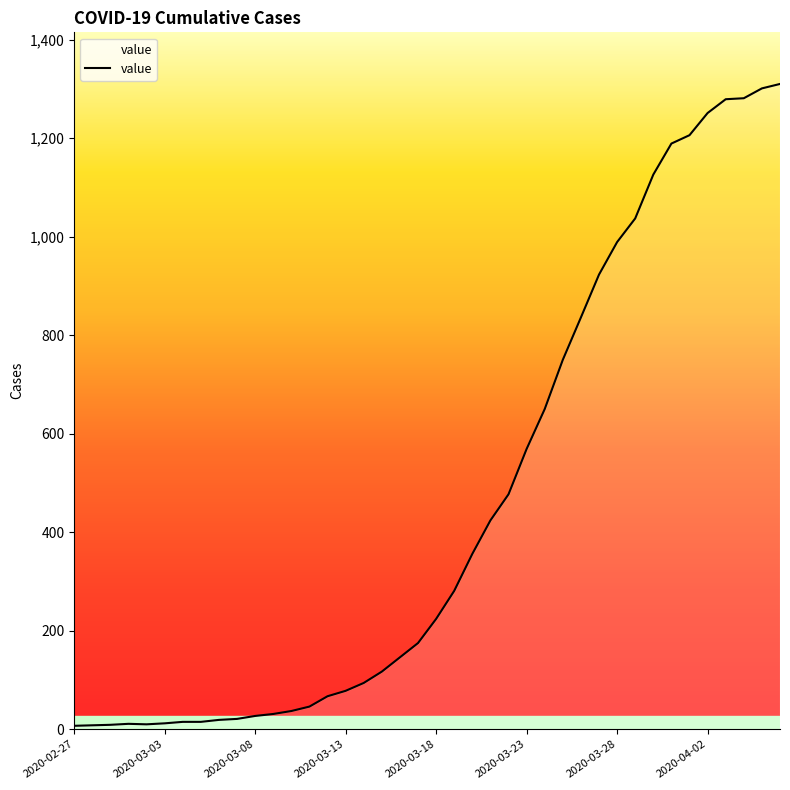

Is this an area chart (filled region under the line)?

Yes